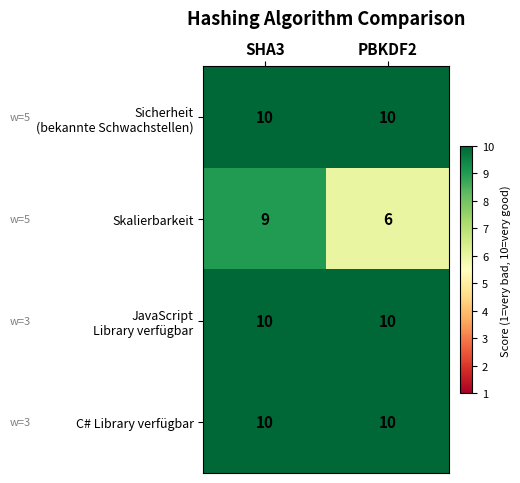

Where is Skalierbarkeit nearest to the value 7?

PBKDF2